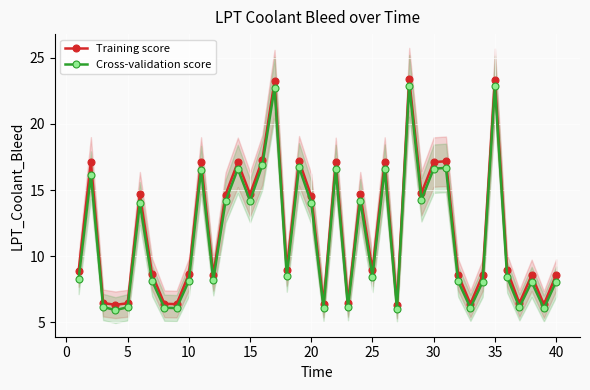

True or false: Training score and Cross-validation score cross at least once.

False